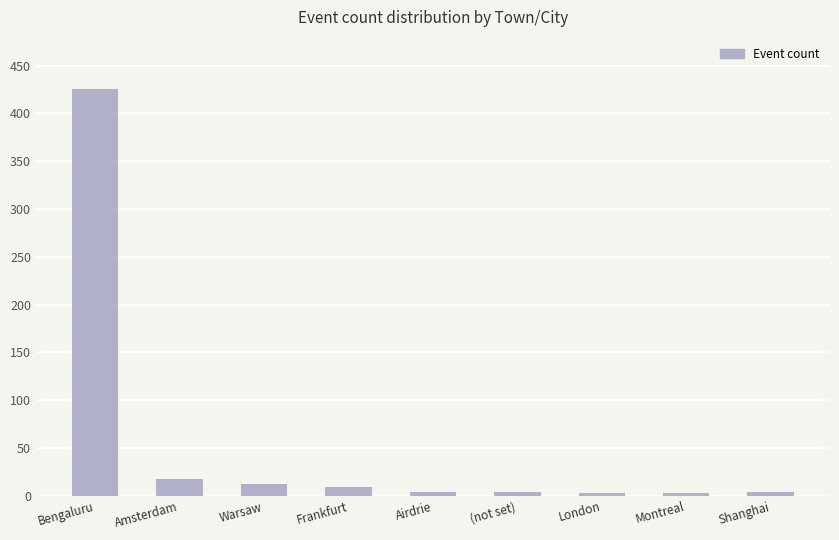

At which category does the chart reach its peak across all series?

Bengaluru